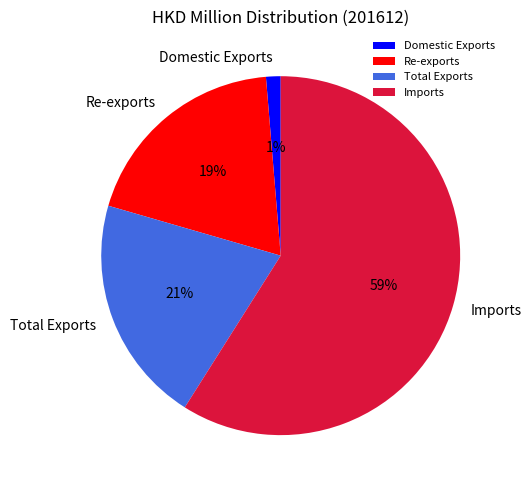

Rank the categories by value from lowest to highest.

Domestic Exports, Re-exports, Total Exports, Imports